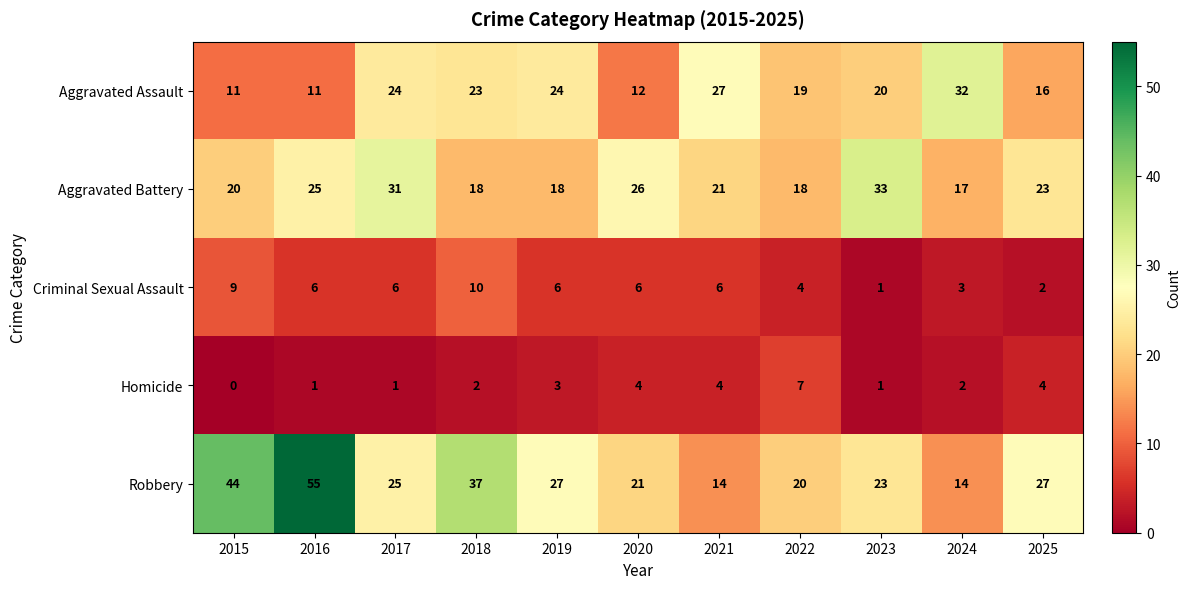

The Homicide series shows 1 at 2023. True or false?

True